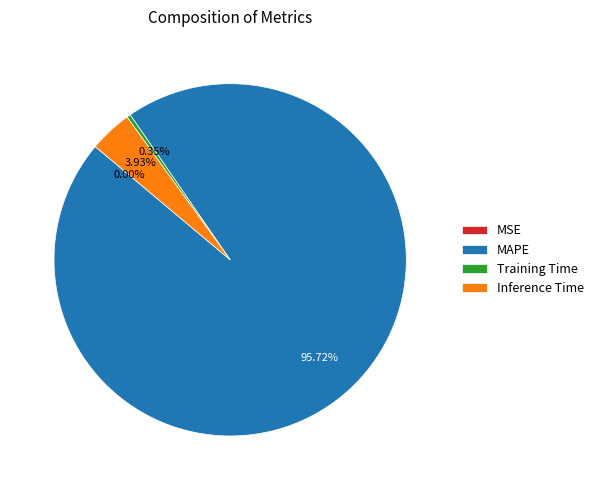

To the nearest percent, what is the difference between the largest and smallest slice percentages?

96%